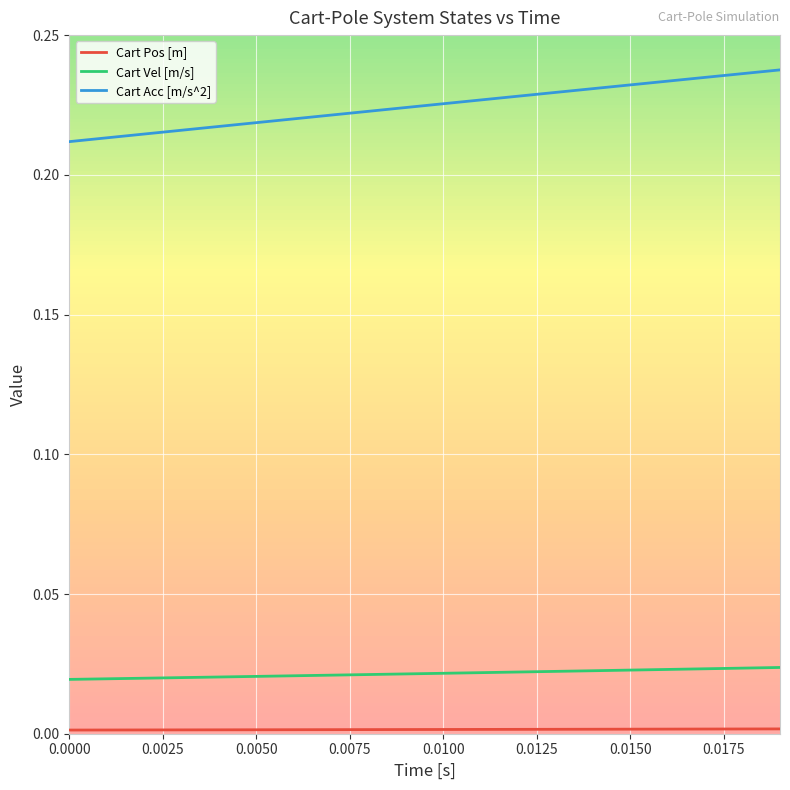

True or false: Cart Vel [m/s] and Cart Acc [m/s^2] cross at least once.

False